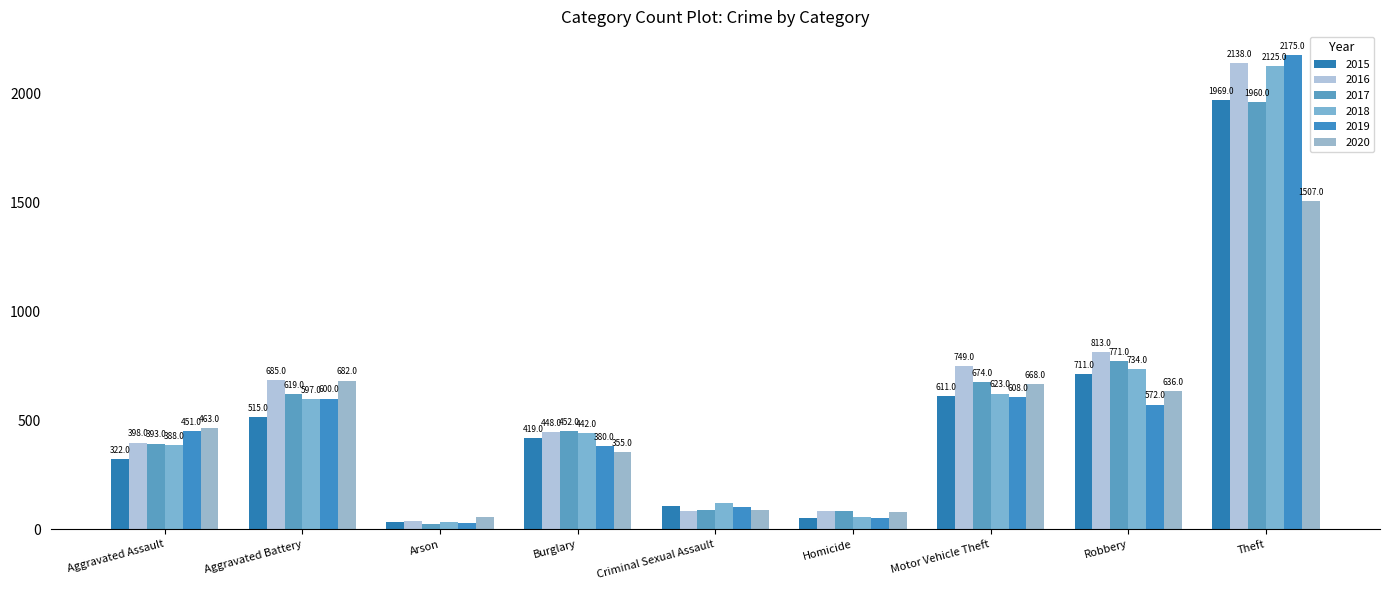

What is the difference between the 2020 values at Criminal Sexual Assault and Aggravated Assault?

374